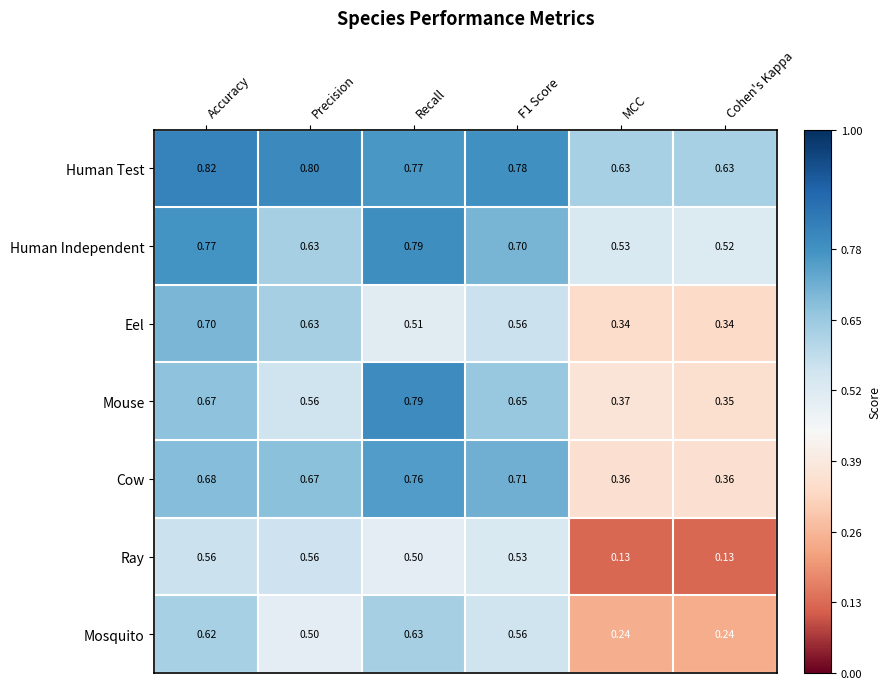

Which category has the highest value in the Mosquito series?

Recall